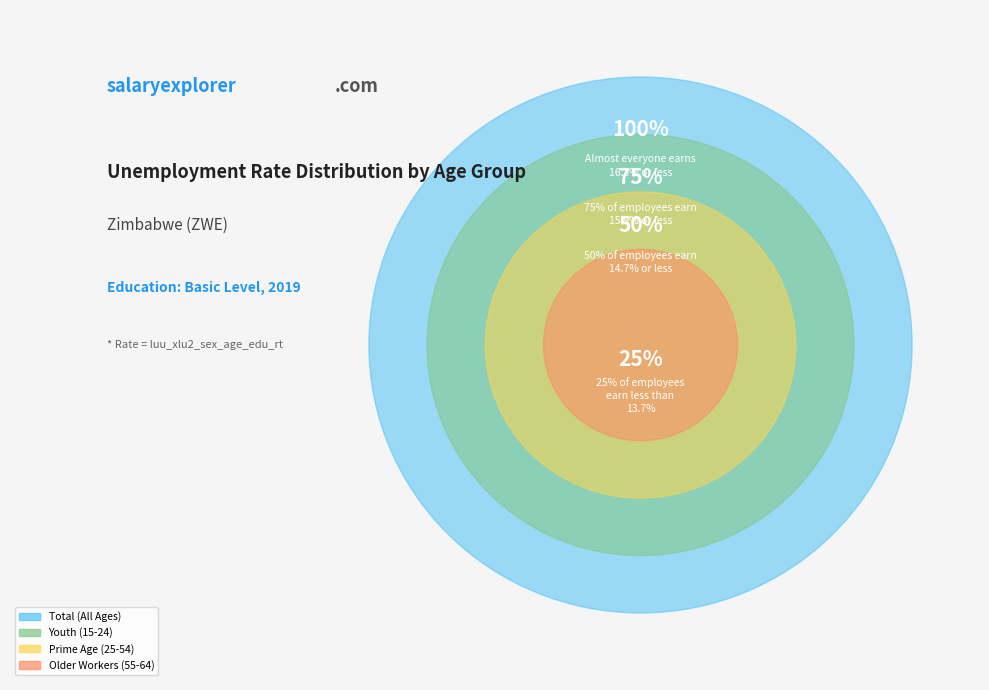

Rank the categories by value from highest to lowest.

age_aggregate_total, age_aggregate_y15_24, age_aggregate_y25_54, age_aggregate_y55_64